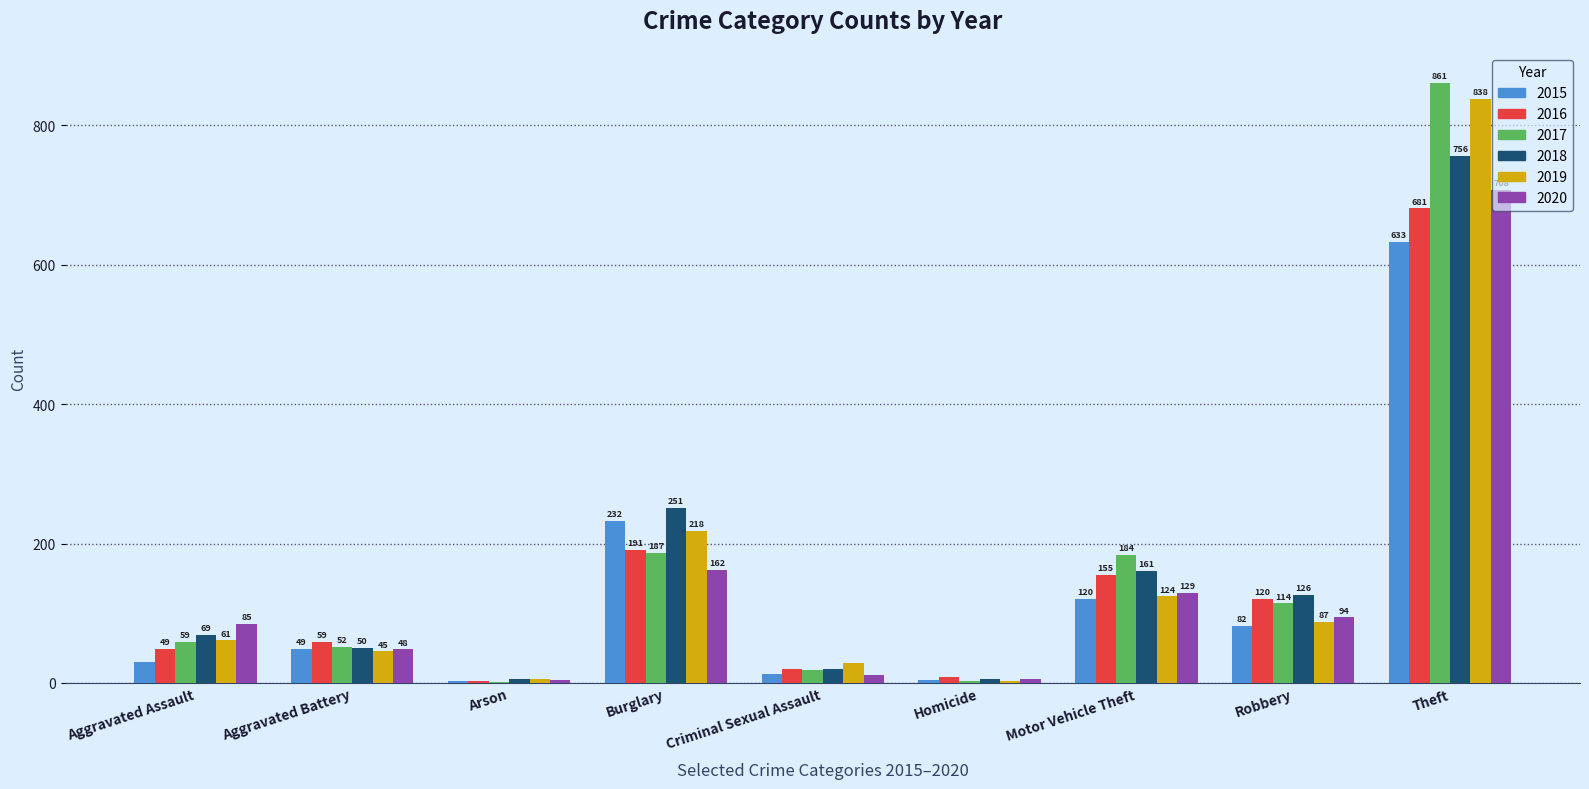

How many series are shown in this chart?

6